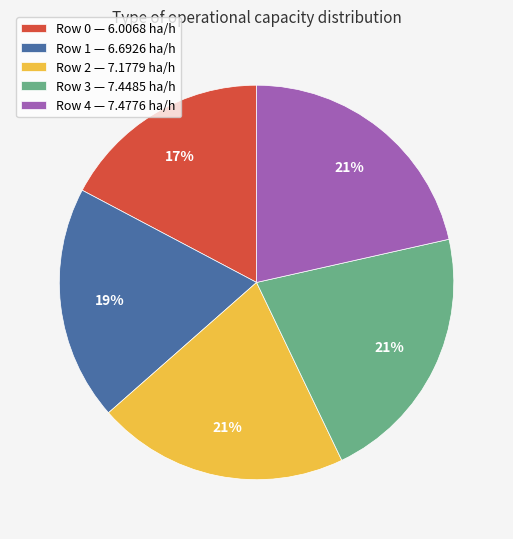

To the nearest percent, what portion does Row 4 — 7.4776 ha/h represent?

21%